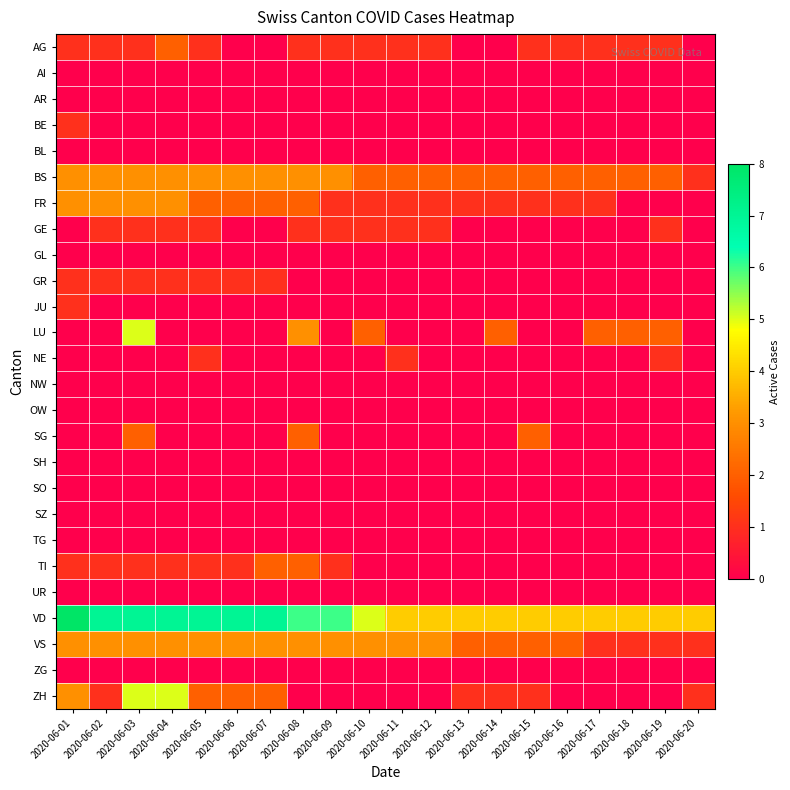

Which category has the highest value across all series?

2020-06-01